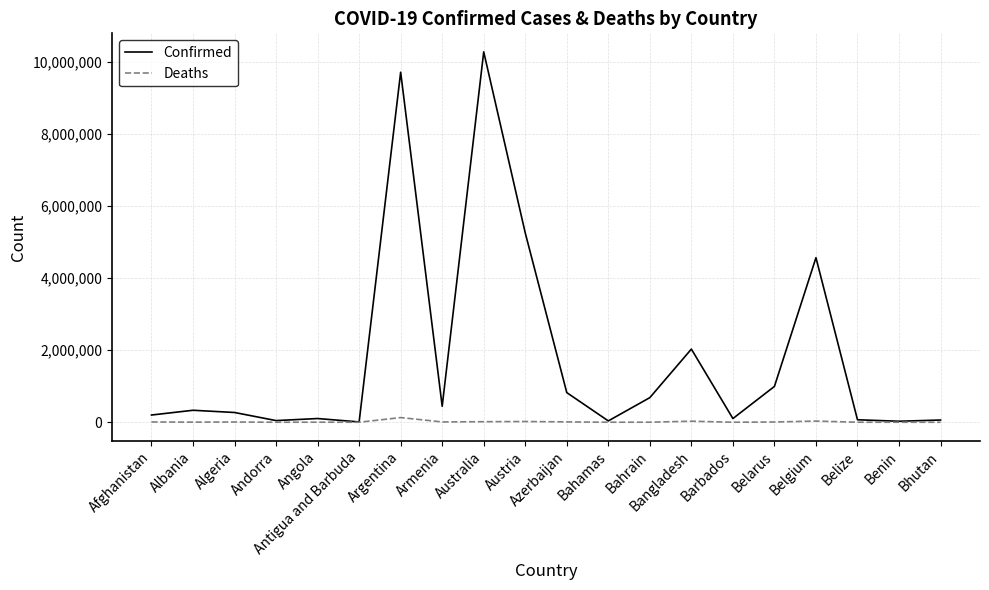

List the series in order of their overall mean, lowest first.

Deaths, Confirmed